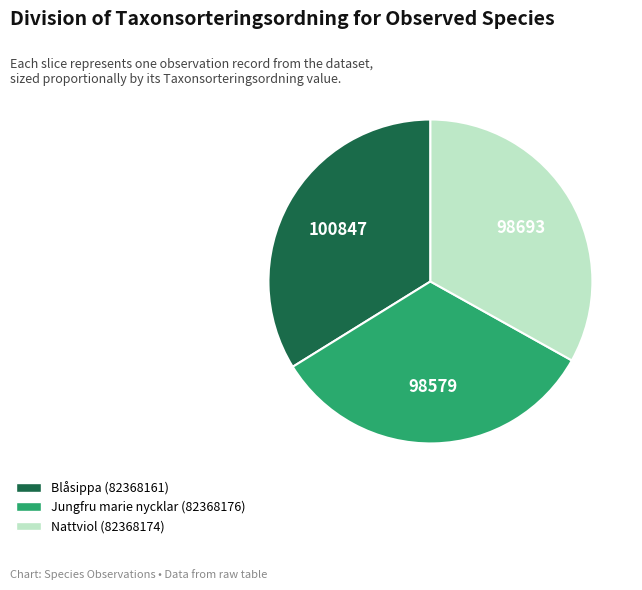

Is the sum of Nattviol (82368174) and Jungfru marie nycklar (82368176) greater than half?

Yes